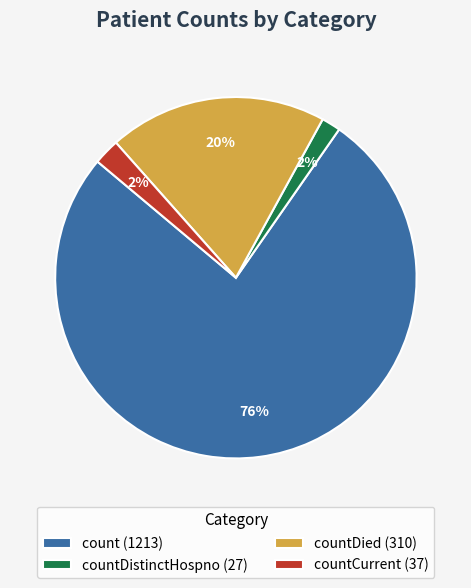

Combined, do count (1213) and countDistinctHospno (27) account for over 50%?

Yes